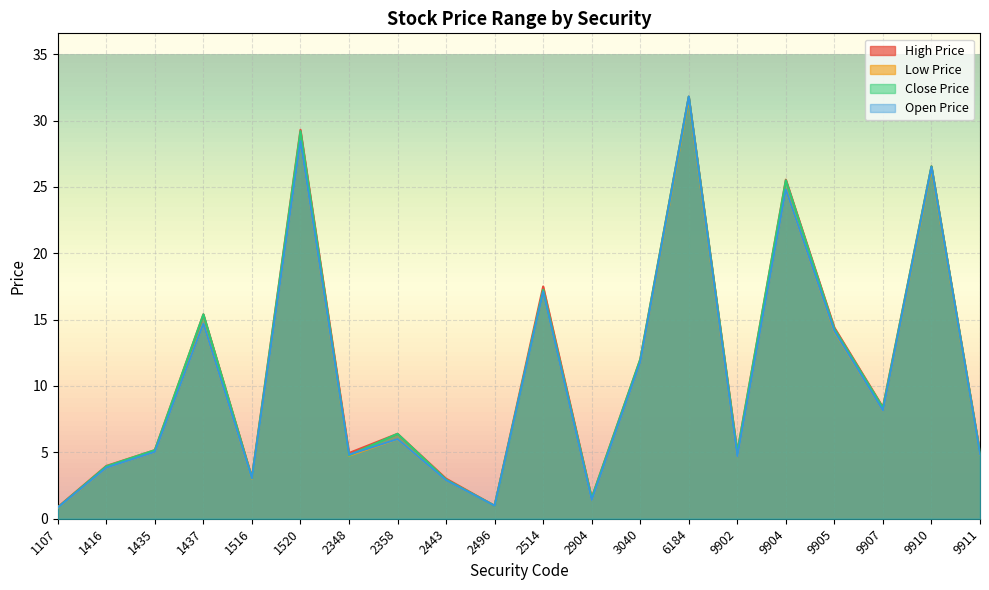

How many categories are shown in the chart?

20